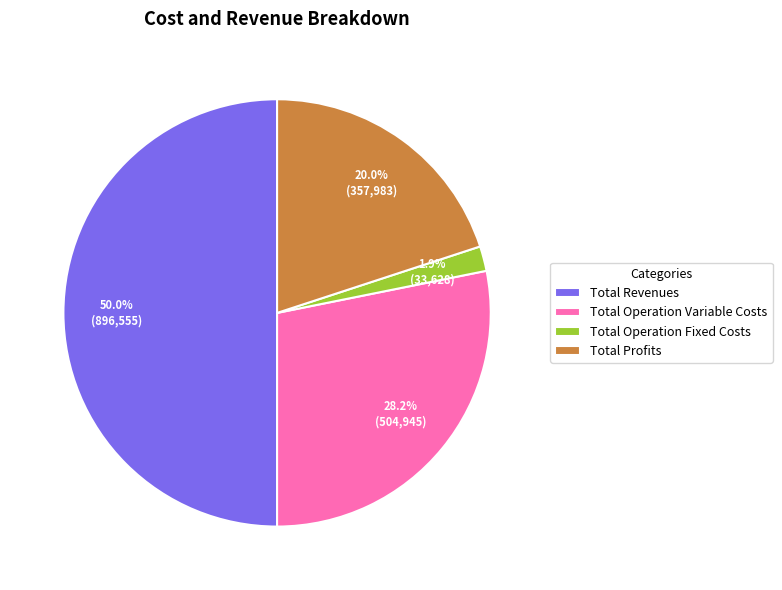

To the nearest percent, what is the difference between the Total Operation Fixed Costs and Total Revenues slice percentages?

48%